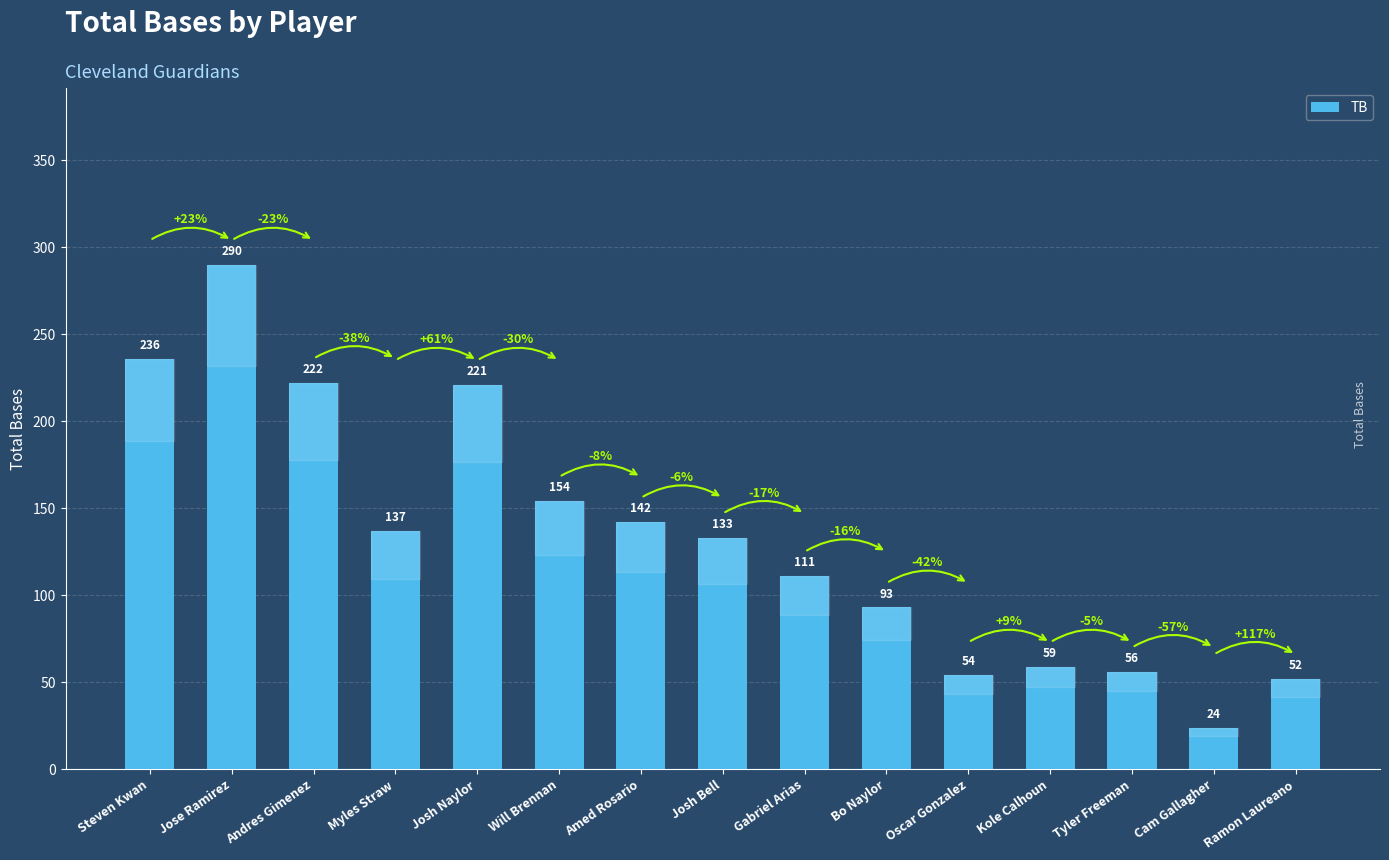

Where is the data nearest to the value 157?

Will Brennan